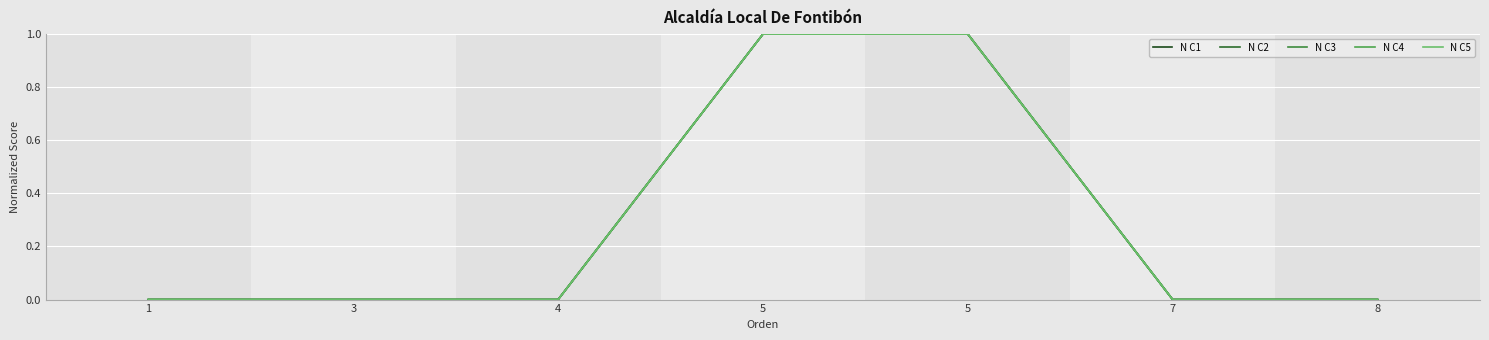

The value of N C2 at 8 is 0. True or false?

True